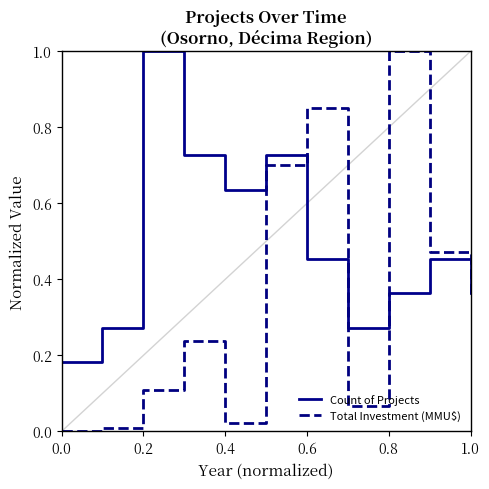

Which series has the largest range (max minus min)?

Total Investment (MMU$)